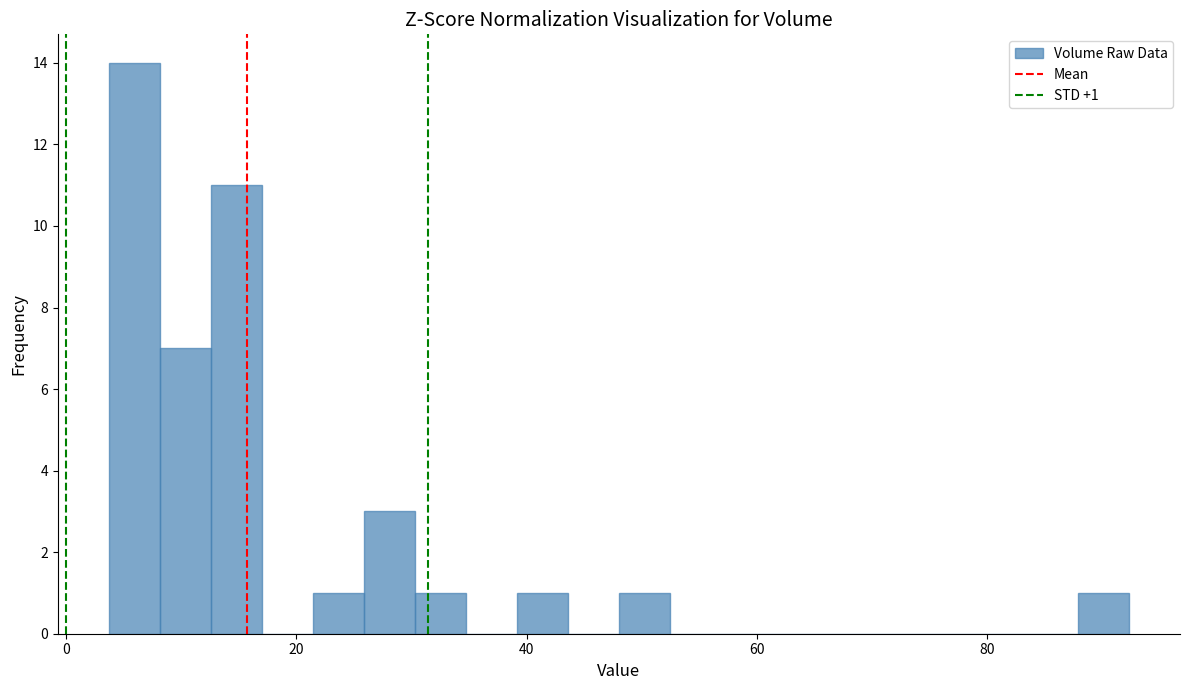

Around what value on the x-axis is the tallest bar? Give the approximate position of its centre, as read against the axis.

6